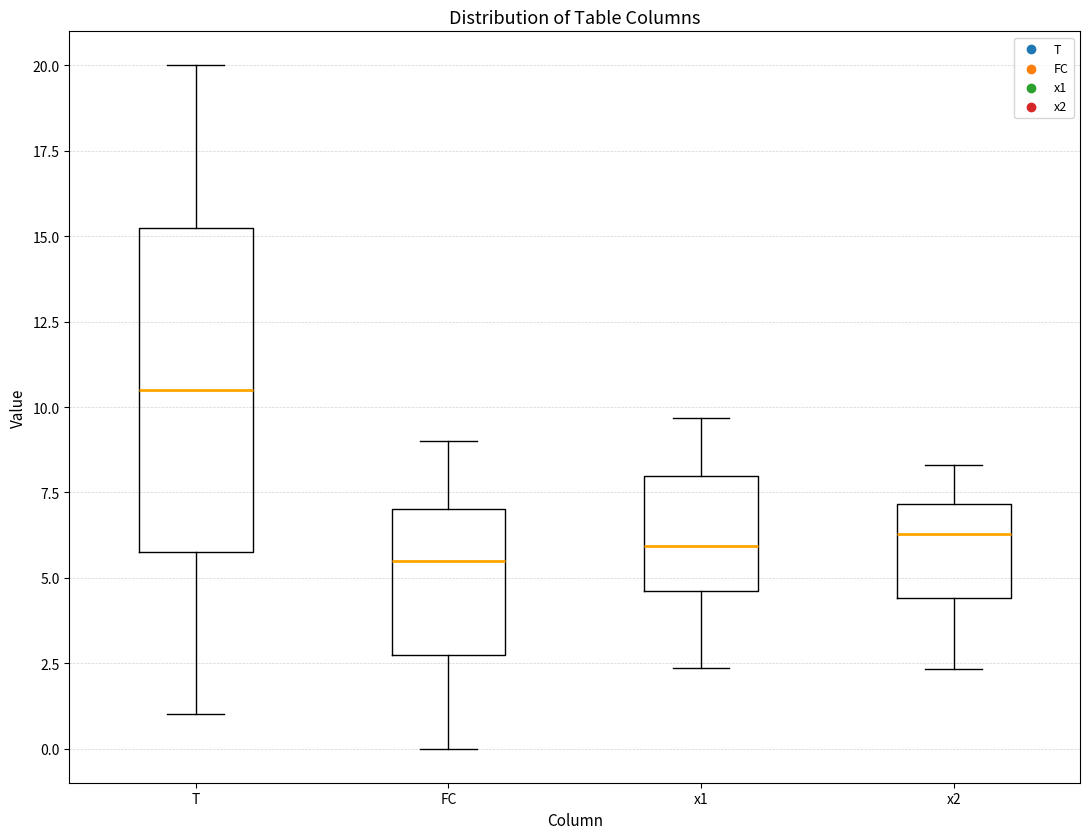

Reading left to right, read every box against the y-axis: the position of its median line, the range the box covers, and the ends of its whiskers. The values are not printed on the chart, so give them approximately, as read against the axis.

T: median 10.5, box 6.0 to 15.5, whiskers 1.0 to 20.0
FC: median 5.5, box 3.0 to 7.0, whiskers 0.0 to 9.0
x1: median 6.0, box 4.5 to 8.0, whiskers 2.5 to 9.5
x2: median 6.5, box 4.5 to 7.0, whiskers 2.5 to 8.5